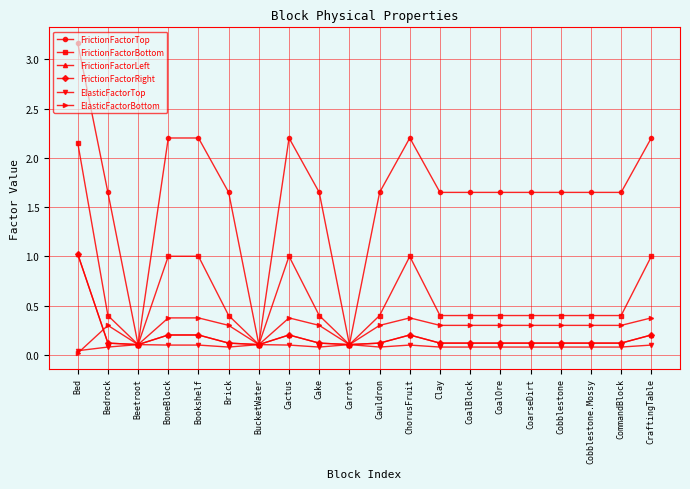

What is the label of the 8th point from the right?

Clay